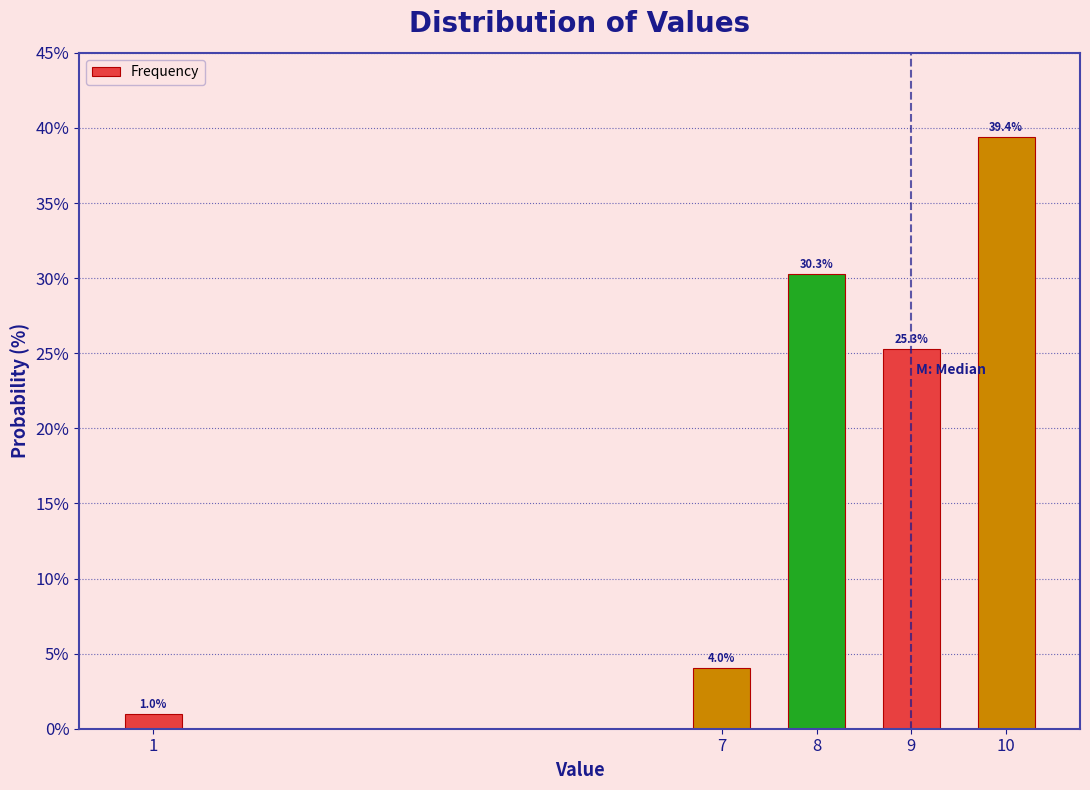

Reading left to right, list all the values displayed in this chart.

1.0	4.0	30.3	25.3	39.4